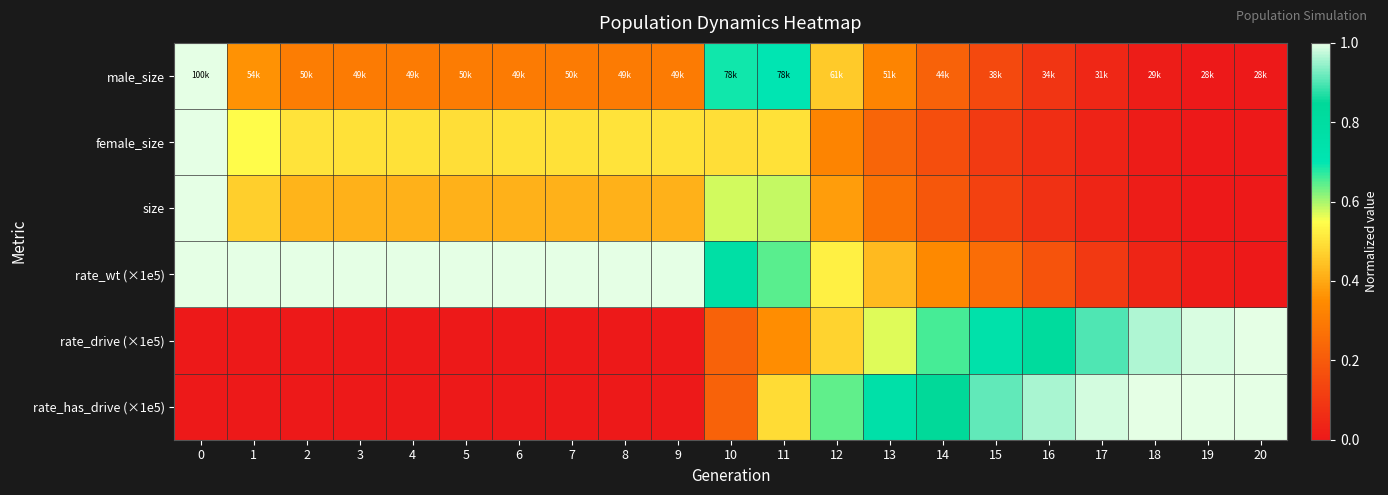

Reading left to right, list all the values displayed in this chart.

male_size: 0=1.0	1=0.4	2=0.3	3=0.3	4=0.3	5=0.3	6=0.3	7=0.3	8=0.3	9=0.3	10=0.7	11=0.7	12=0.5	13=0.3	14=0.2	15=0.1	16=0.1	17=0.0	18=0.0	19=0.0	20=0.0
female_size: 0=1.0	1=0.5	2=0.5	3=0.5	4=0.5	5=0.5	6=0.5	7=0.5	8=0.5	9=0.5	10=0.5	11=0.5	12=0.3	13=0.2	14=0.2	15=0.1	16=0.1	17=0.0	18=0.0	19=0.0	20=0.0
size: 0=1.0	1=0.5	2=0.4	3=0.4	4=0.4	5=0.4	6=0.4	7=0.4	8=0.4	9=0.4	10=0.6	11=0.6	12=0.4	13=0.3	14=0.2	15=0.1	16=0.1	17=0.0	18=0.0	19=0.0	20=0.0
rate_wt (×1e5): 0=1.0	1=1.0	2=1.0	3=1.0	4=1.0	5=1.0	6=1.0	7=1.0	8=1.0	9=1.0	10=0.8	11=0.6	12=0.5	13=0.4	14=0.3	15=0.3	16=0.2	17=0.1	18=0.0	19=0.0	20=0.0
rate_drive (×1e5): 0=0.0	1=0.0	2=0.0	3=0.0	4=0.0	5=0.0	6=0.0	7=0.0	8=0.0	9=0.0	10=0.2	11=0.4	12=0.5	13=0.6	14=0.7	15=0.7	16=0.8	17=0.9	18=1.0	19=1.0	20=1.0
rate_has_drive (×1e5): 0=0.0	1=0.0	2=0.0	3=0.0	4=0.0	5=0.0	6=0.0	7=0.0	8=0.0	9=0.0	10=0.2	11=0.5	12=0.6	13=0.8	14=0.8	15=0.9	16=1.0	17=1.0	18=1.0	19=1.0	20=1.0